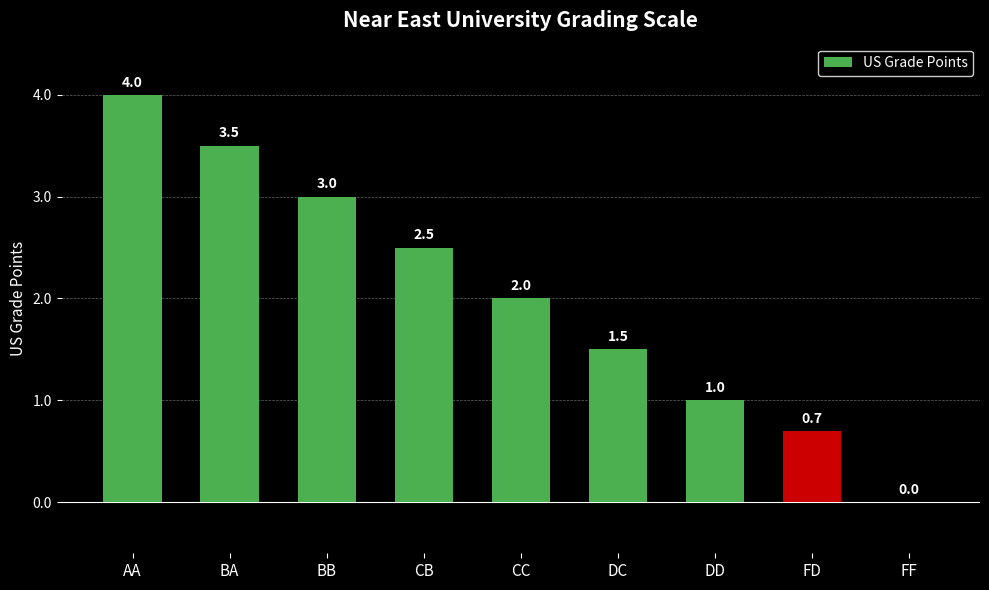

Where is the data nearest to the value 2?

CC